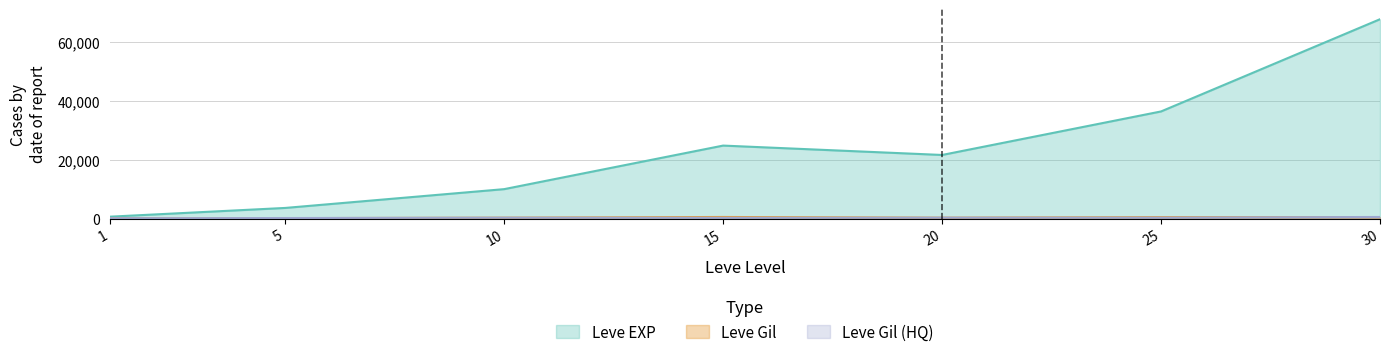

How many lines are shown in the chart?

3